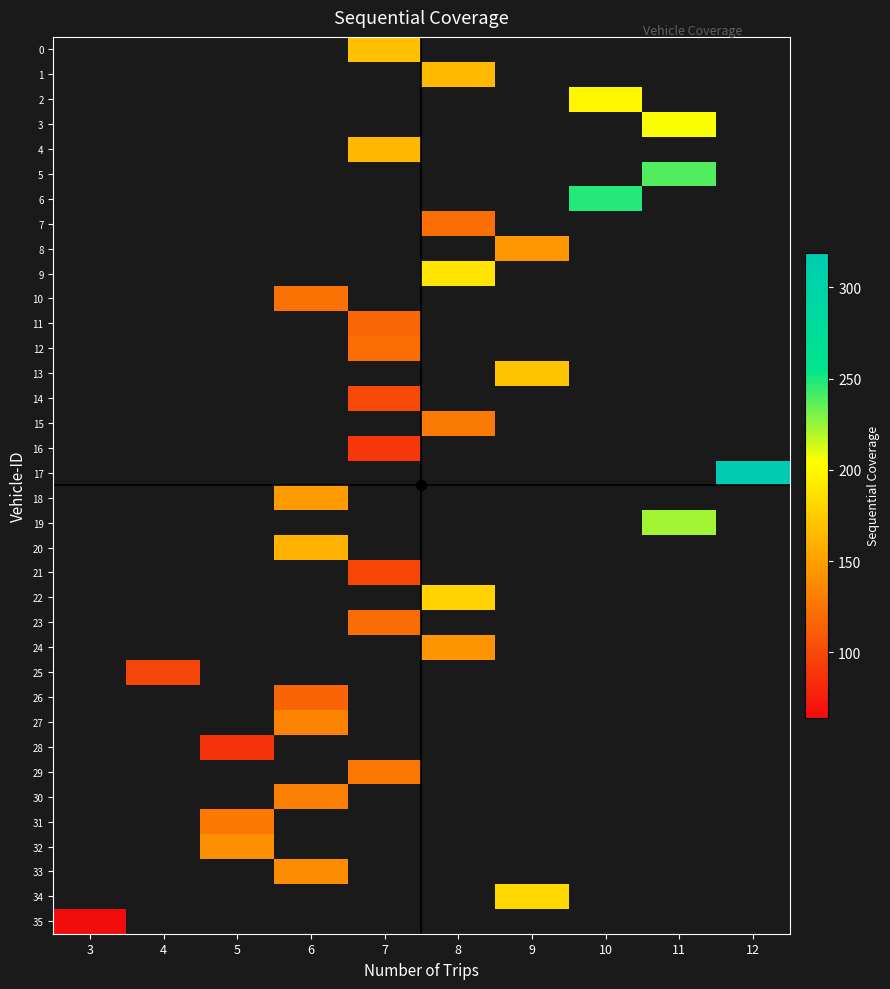

What is the greatest value displayed?

319.0